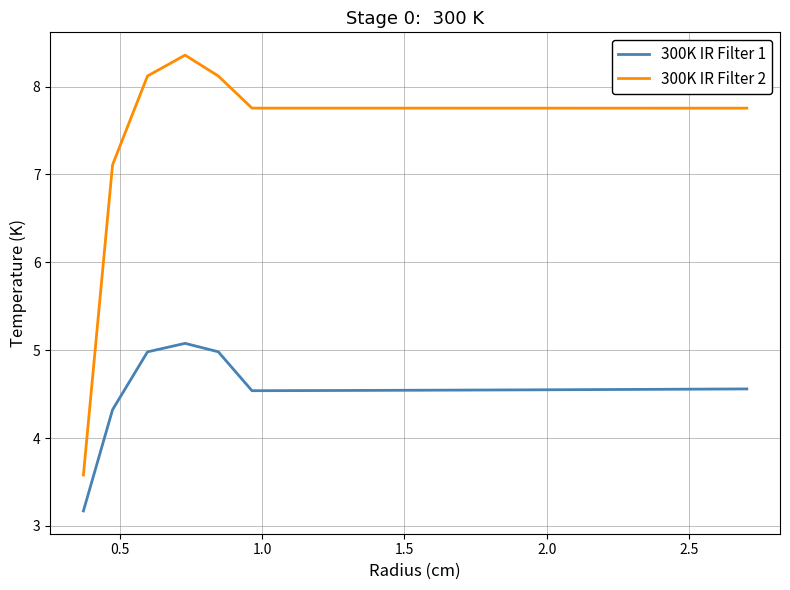

What is the lowest value of the 300K IR Filter 2 series?

3.6